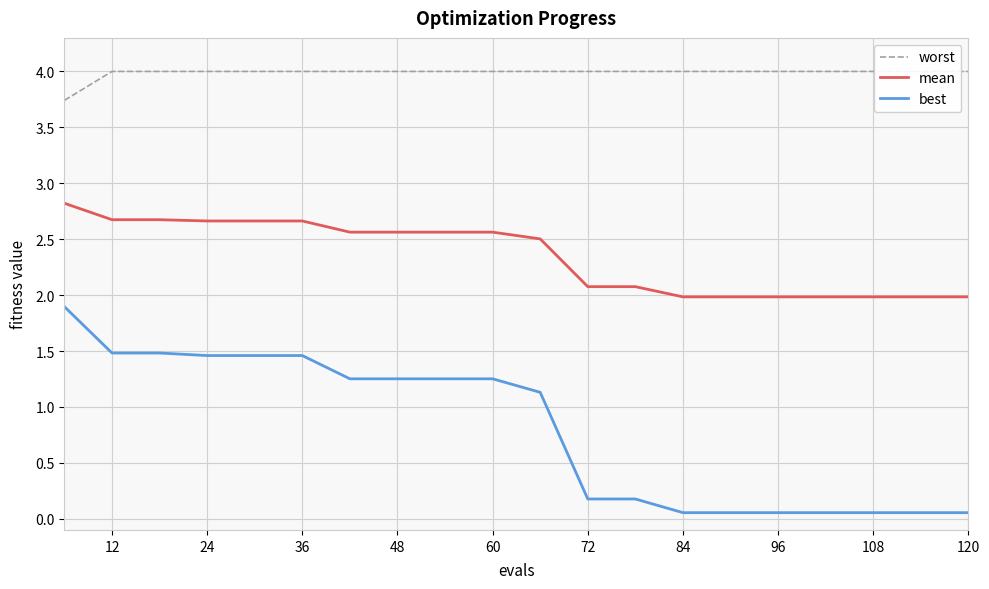

True or false: worst and mean intersect in this chart.

False